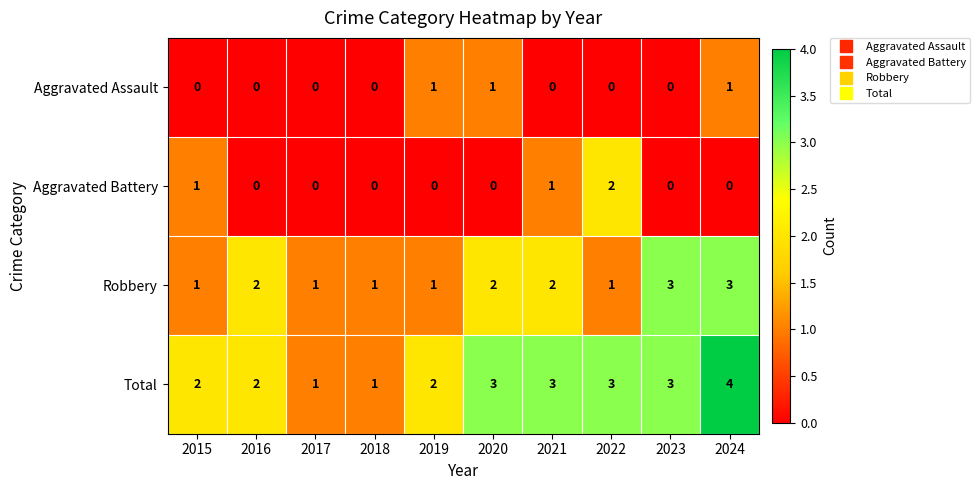

Count the number of categories in the chart.

10